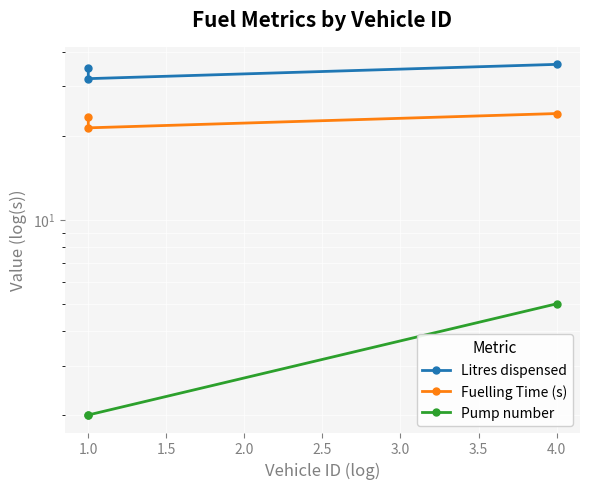

Which label corresponds to the smallest value in the chart?

1.0